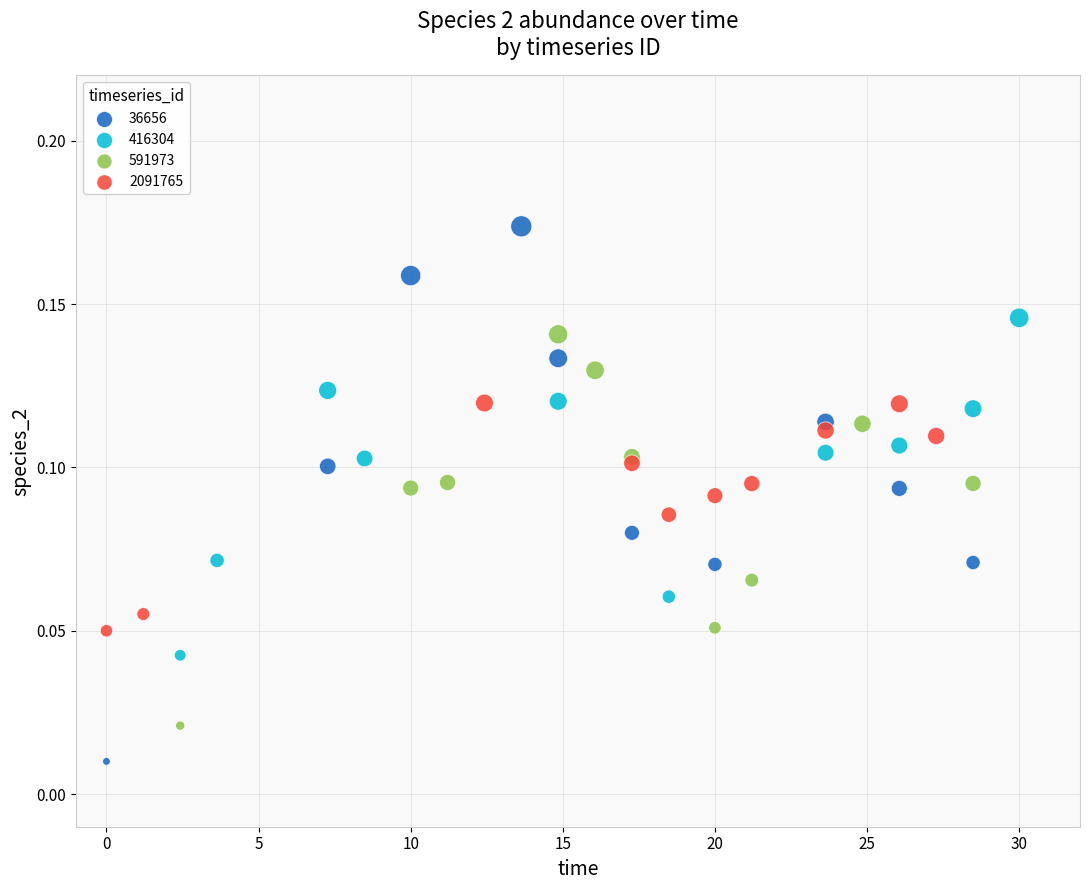

Which series reaches the maximum Y coordinate?

36656